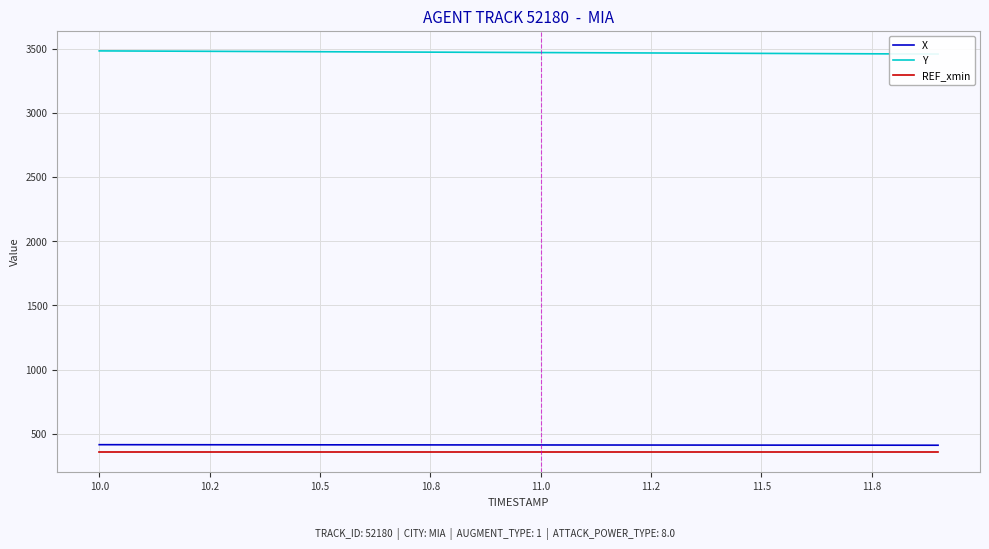

What is the lowest value of the X series?

411.0